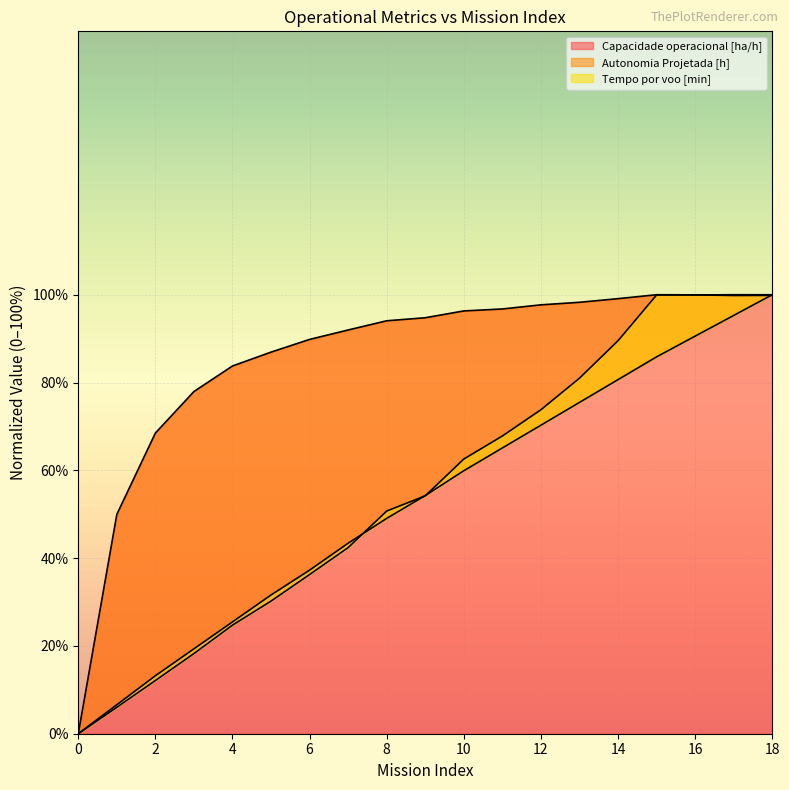

Count the number of data series in this chart.

3